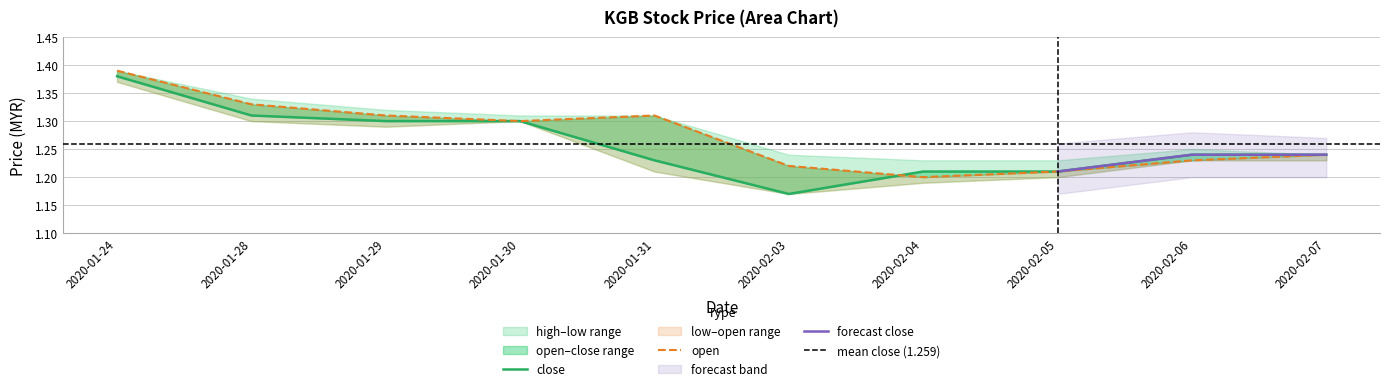

What is the value of the close point at the 5th from the left?

1.2